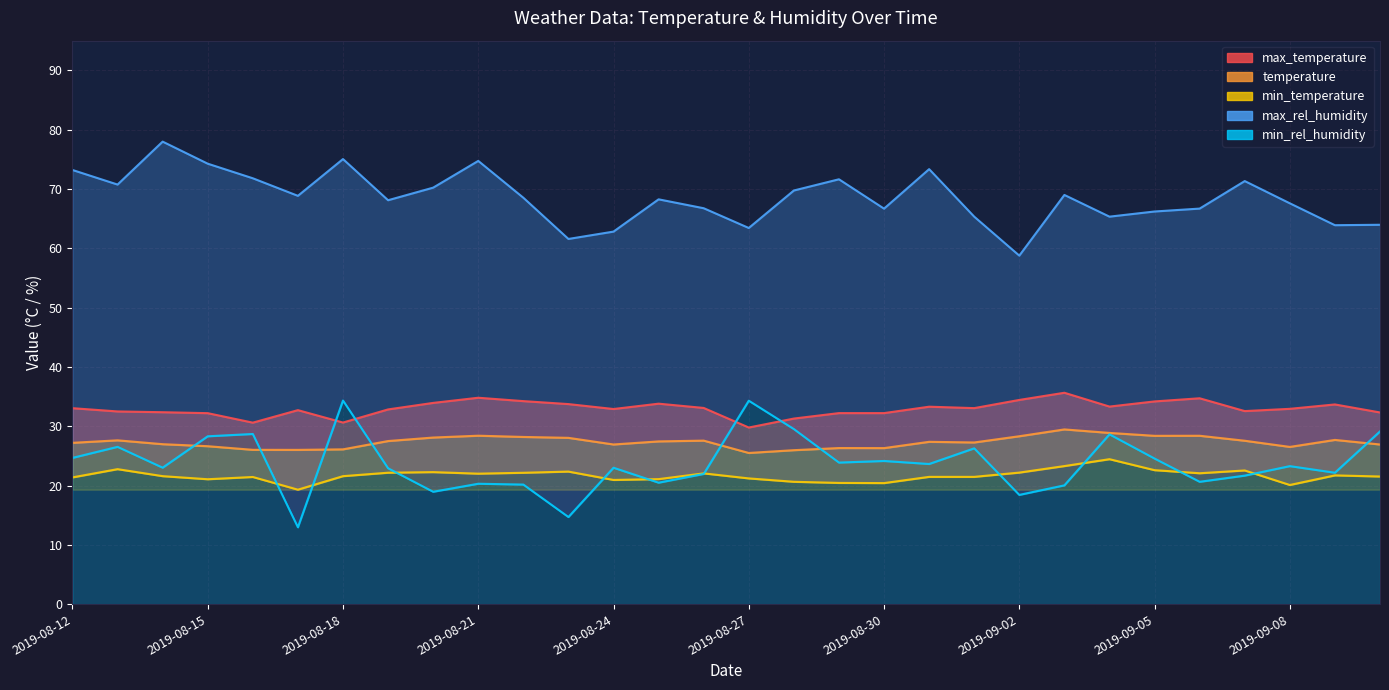

Is it true that min_temperature equals 5.5 at 2019-08-20?

False